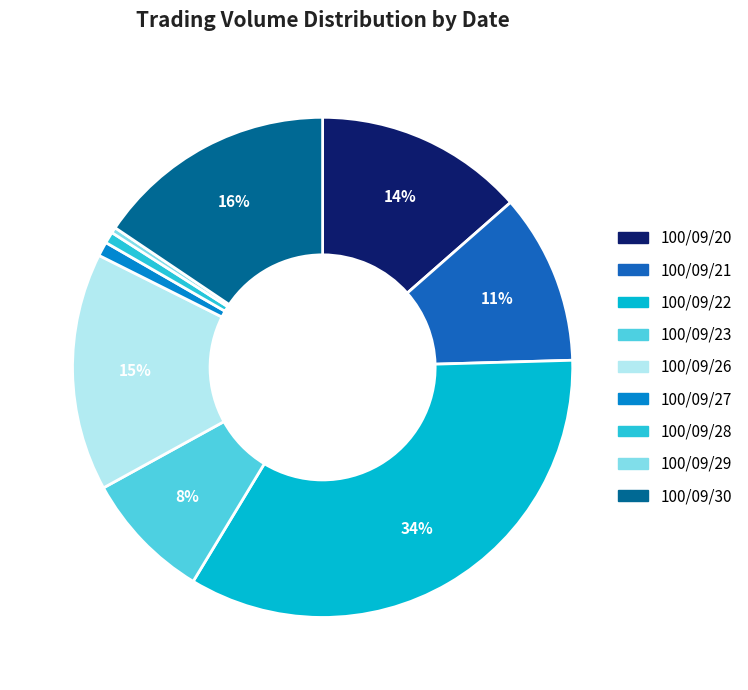

Is there any slice that represents more than half of the pie?

No